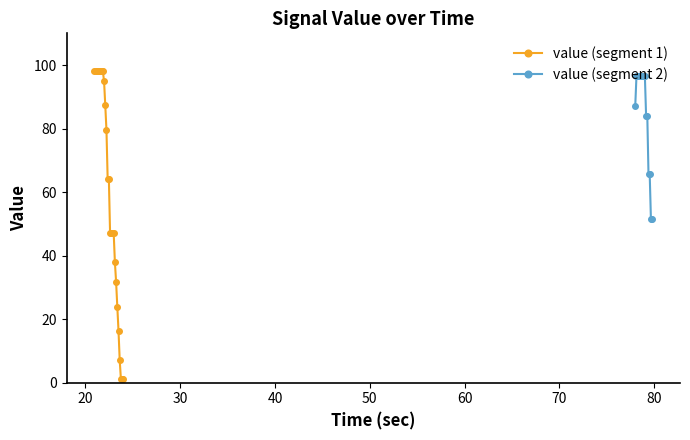

Where is the first local minimum?

24